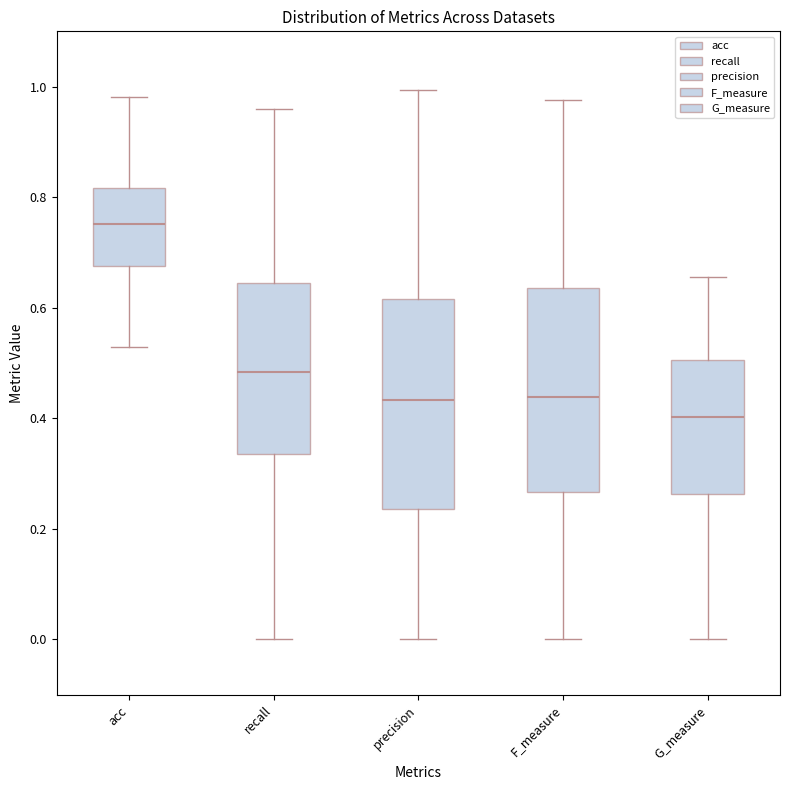

Where does the upper whisker of the box for acc end on the y-axis? The values are not printed on the chart, so give them approximately, as read against the axis.

0.98